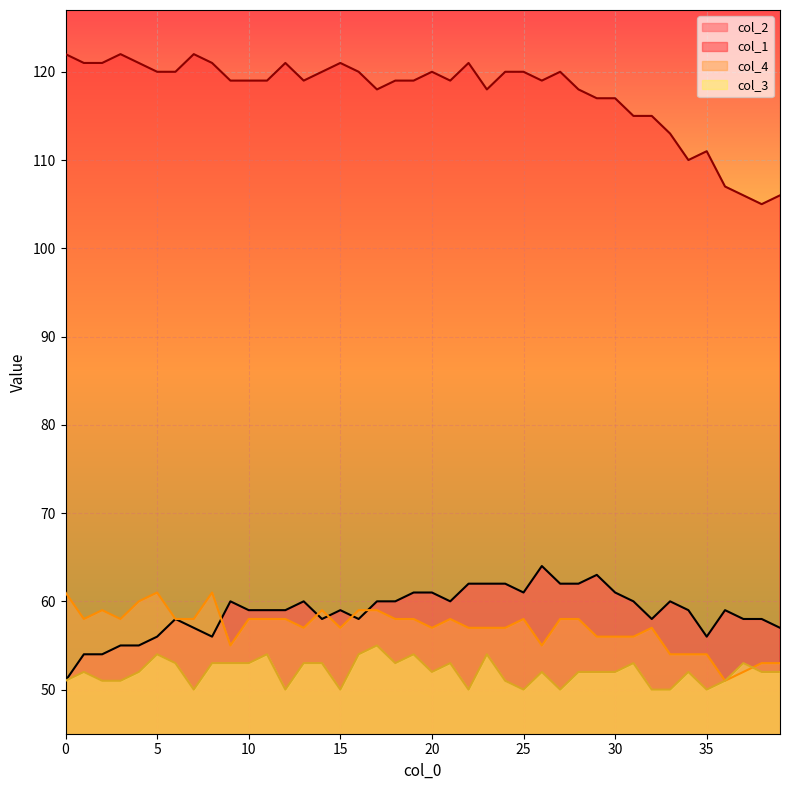

Where does the col_3 series first go above 52?

5